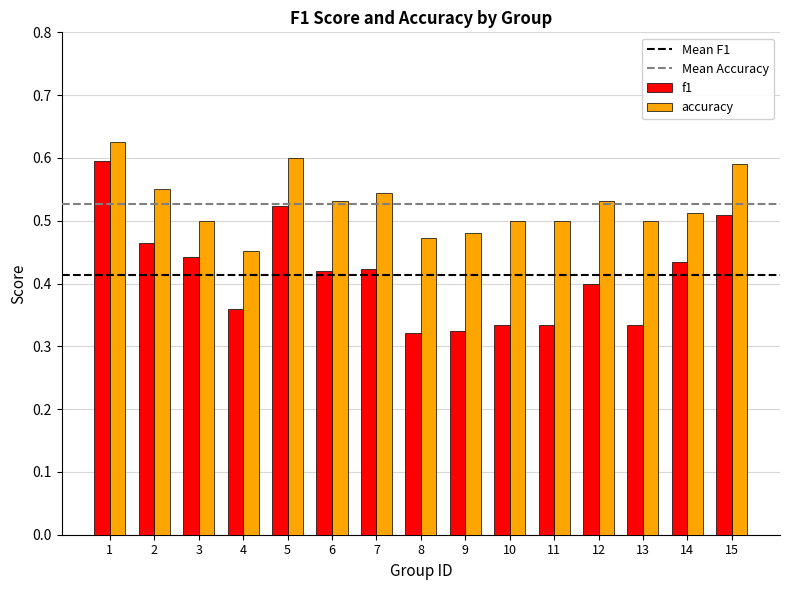

List the series in order of their overall mean, highest first.

accuracy, f1